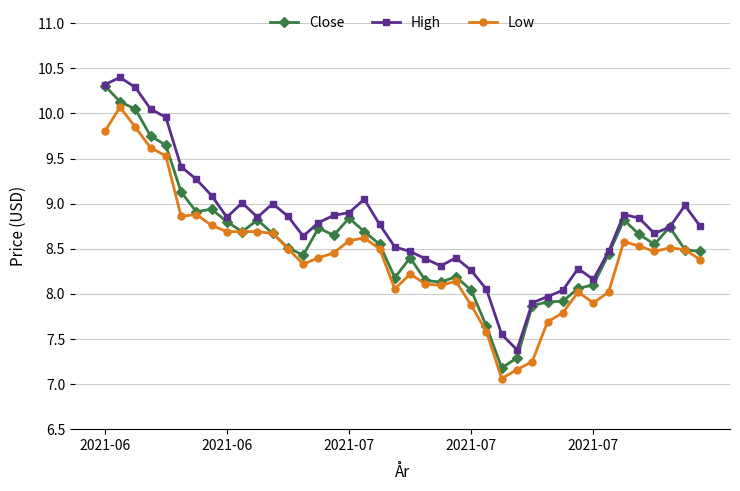

What is the smallest value displayed?

7.1